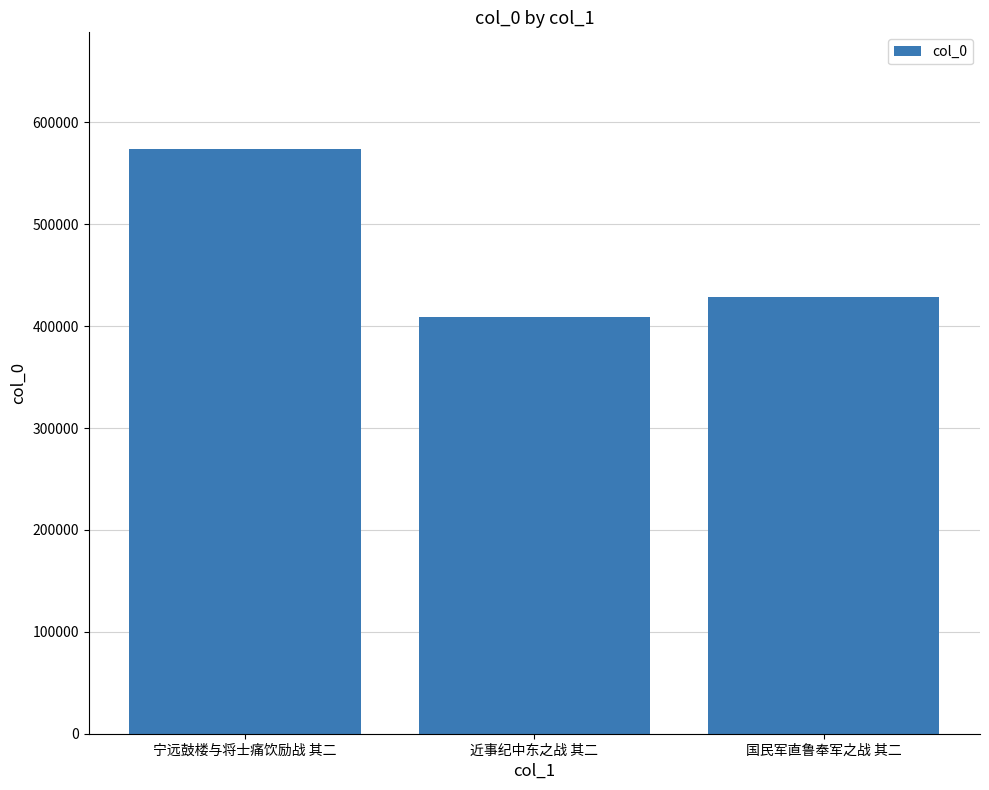

Count the values in the range 409210 to 573698.

3